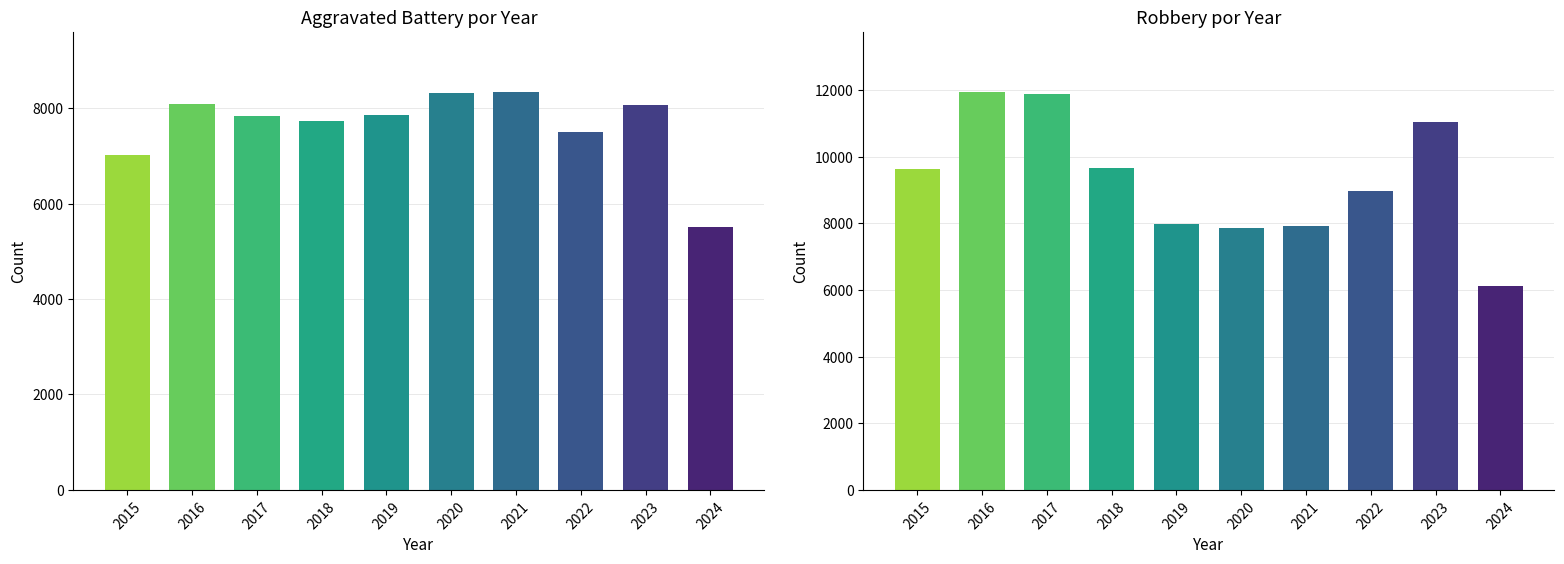

Where does the Robbery series first go above 9638?

2016